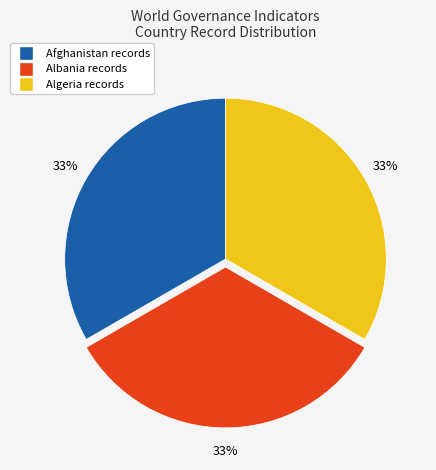

Is there any slice that represents more than half of the pie?

No